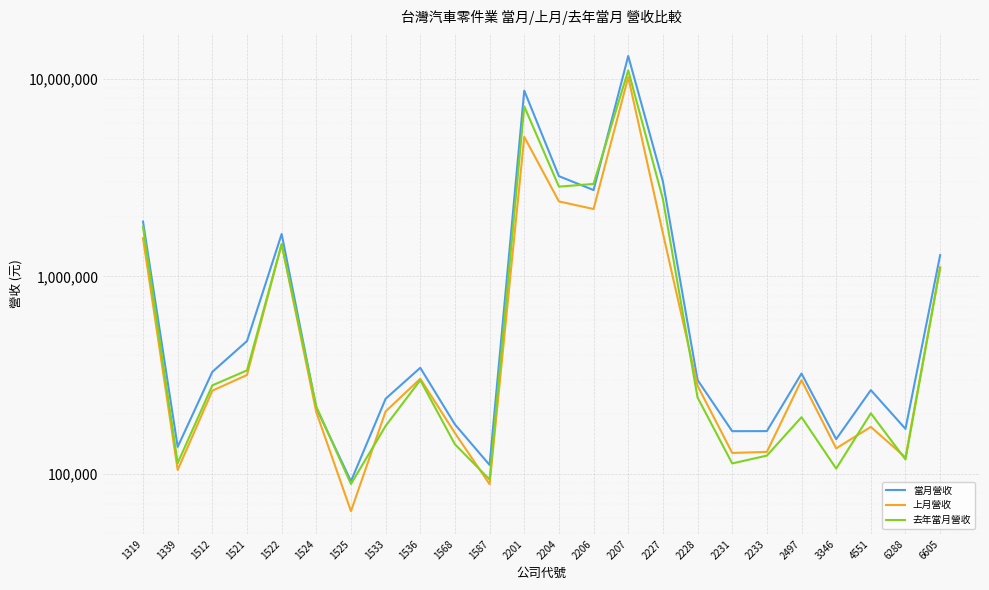

Rank the categories by 上月營收 value from lowest to highest.

1525, 1587, 1339, 6288, 2231, 2233, 3346, 1568, 4551, 1524, 1533, 1512, 2228, 2497, 1536, 1521, 6605, 1522, 1319, 2227, 2206, 2204, 2201, 2207